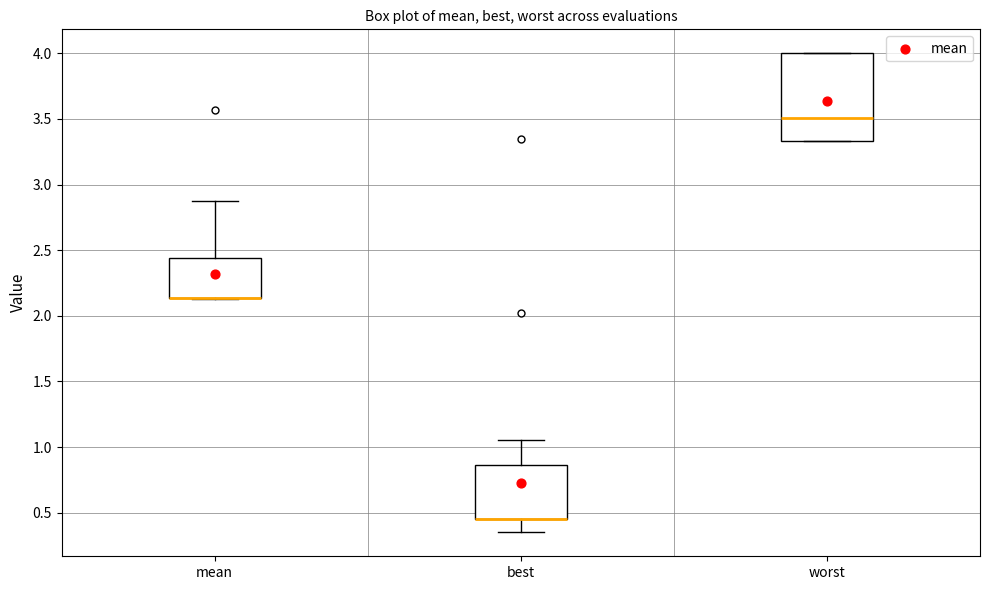

Comparing the boxes themselves (not the whiskers), which one is the tallest?

worst